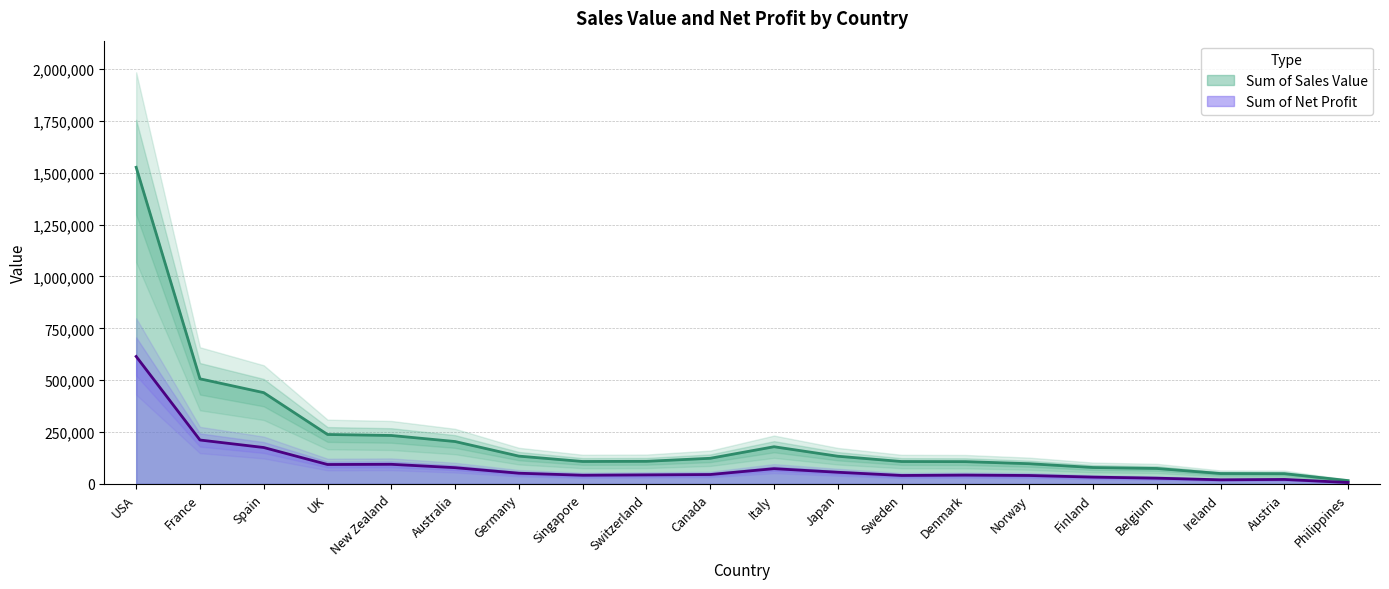

What is the total value across all series at Sweden?

148387.4